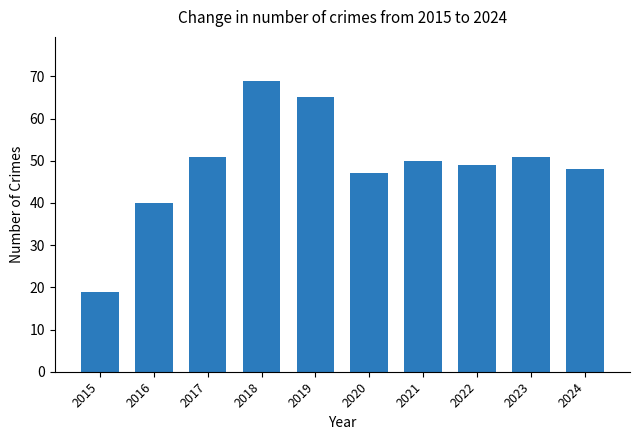

Count the number of data series in this chart.

1